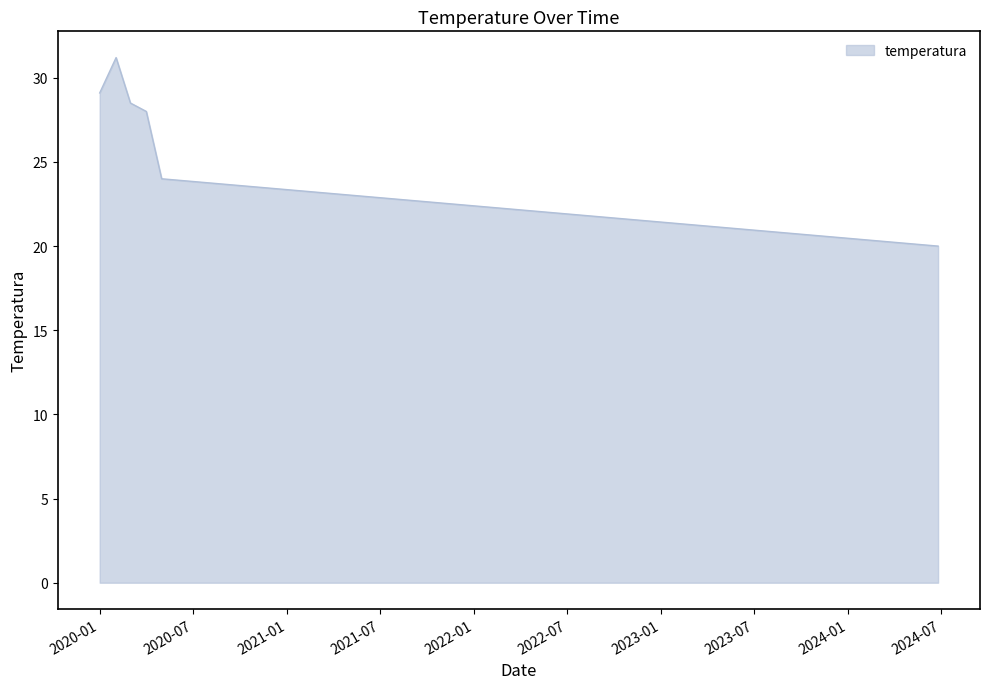

True or false: the data has more than 0 interior local peaks.

True